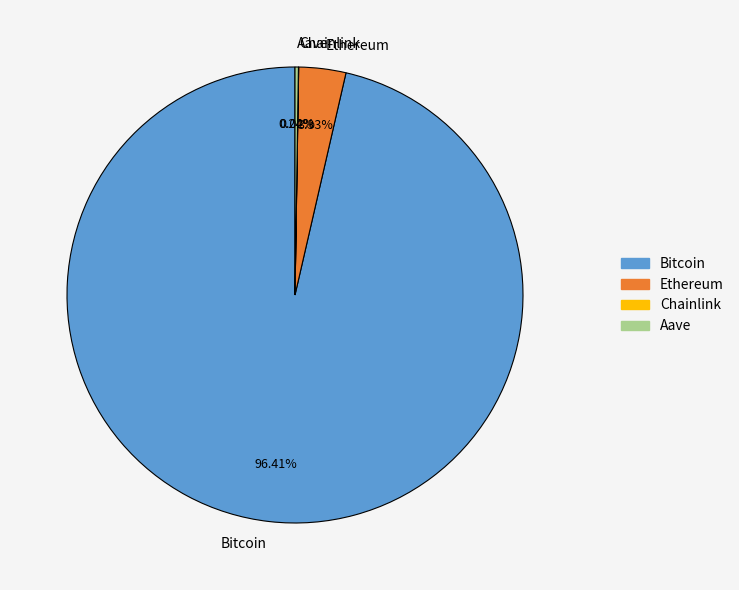

To the nearest percent, what is the difference between the largest and smallest slice percentages?

96%